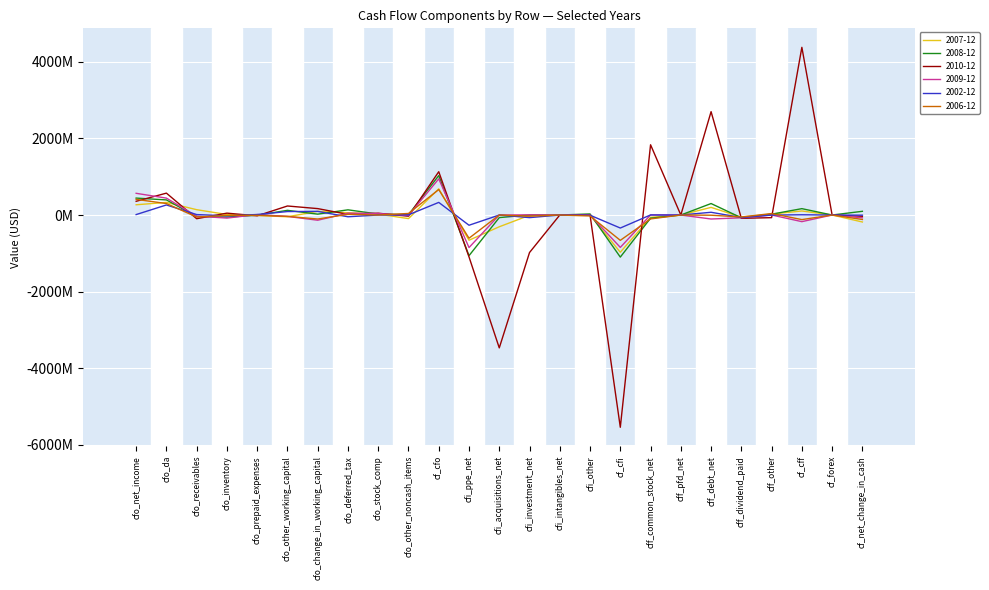

At which label is 2009-12 closest to 47627500?

cfo_deferred_tax